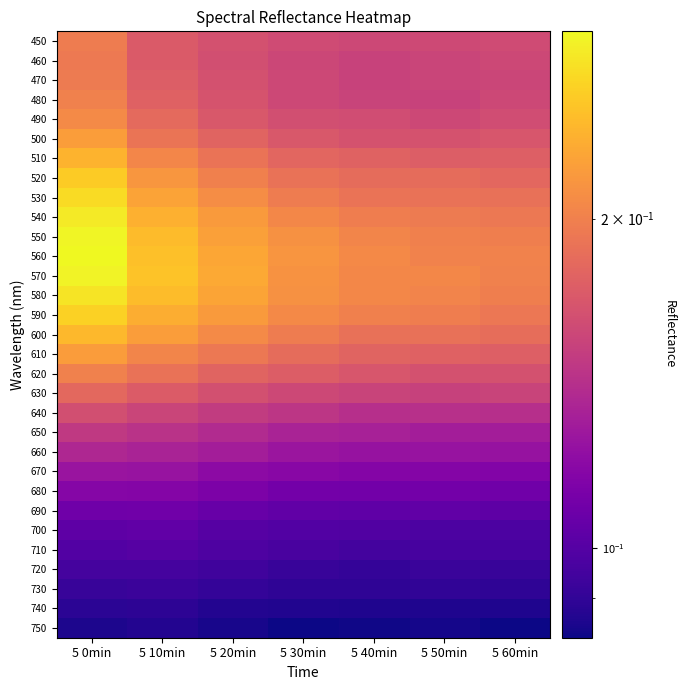

Rank the series by their maximum value, from lowest to highest.

750, 740, 730, 720, 710, 700, 690, 680, 670, 660, 650, 640, 630, 460, 470, 450, 480, 620, 490, 610, 500, 510, 600, 520, 590, 530, 580, 540, 570, 550, 560